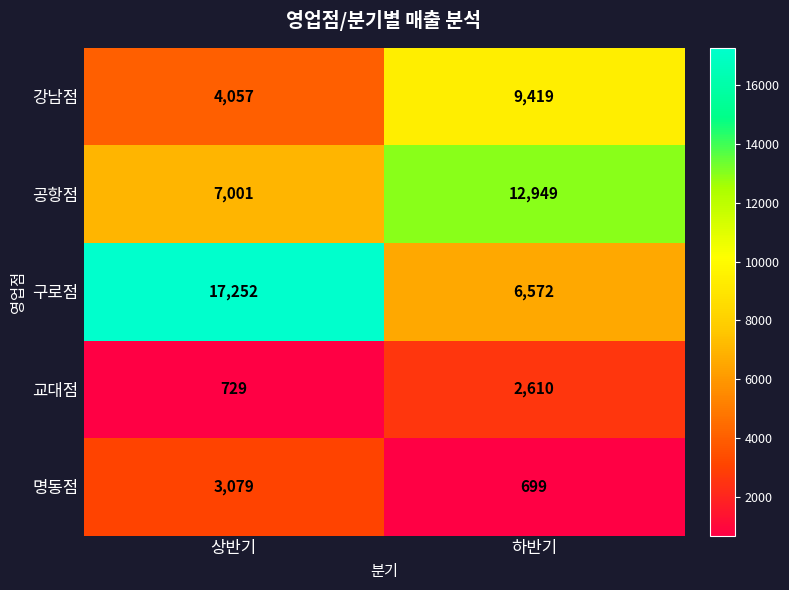

What is the greatest value displayed?

17252